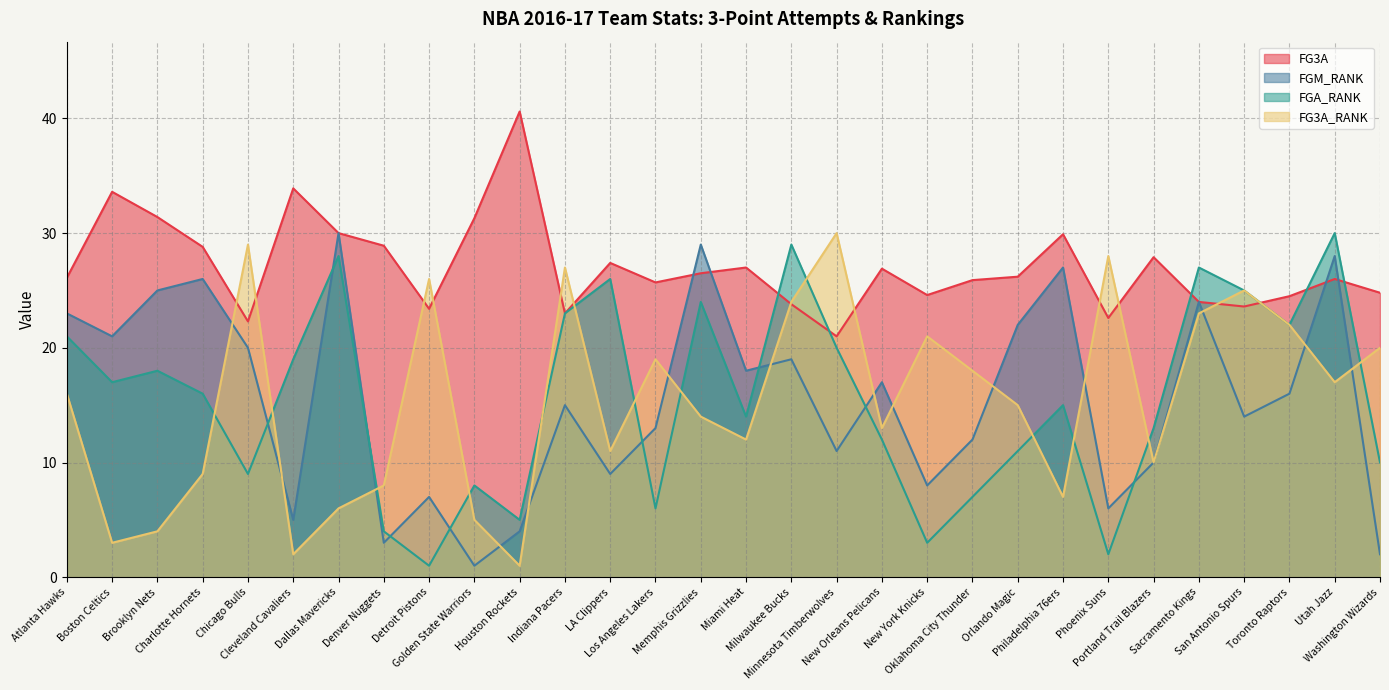

The FG3A_RANK series shows 10.0 at Portland Trail Blazers. True or false?

True